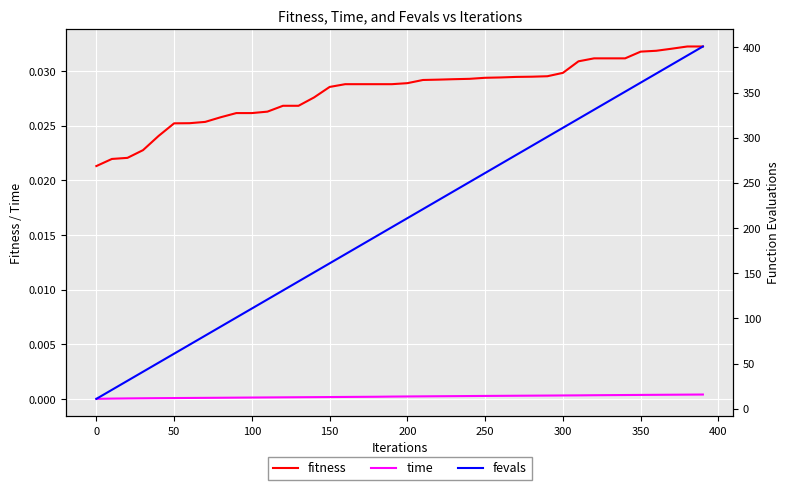

True or false: time and fitness intersect in this chart.

False